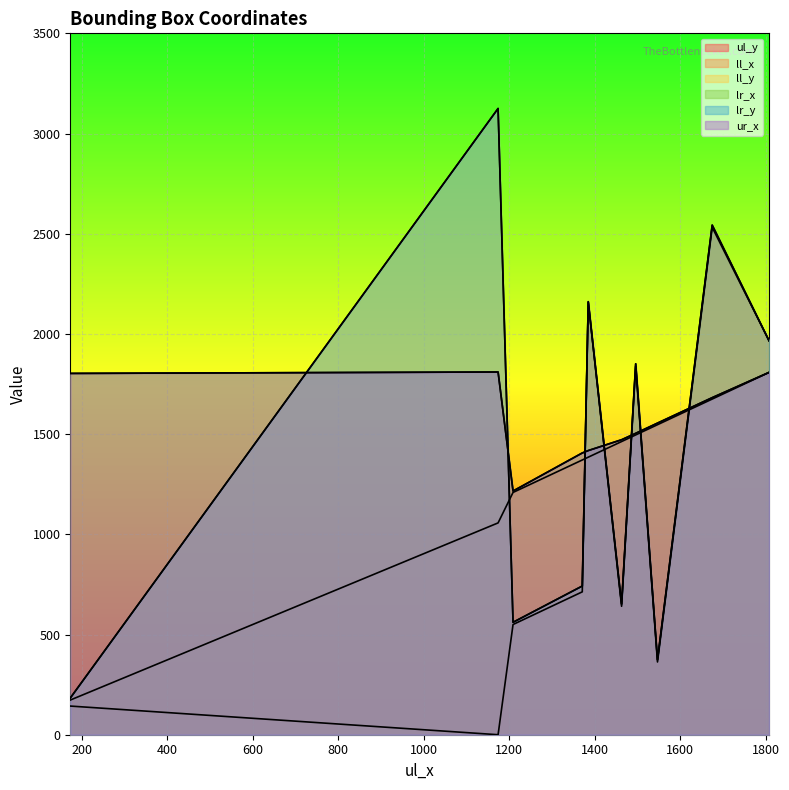

True or false: lr_x and ur_x cross at least once.

False